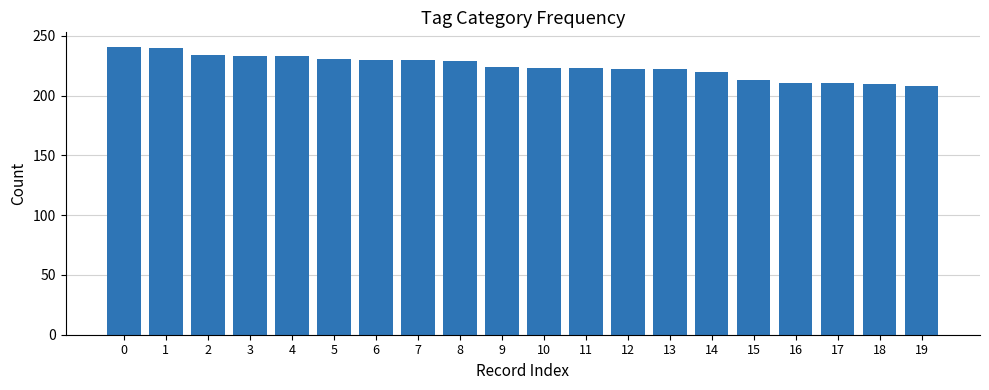

What value does the data have at 3, to the nearest 10?

230